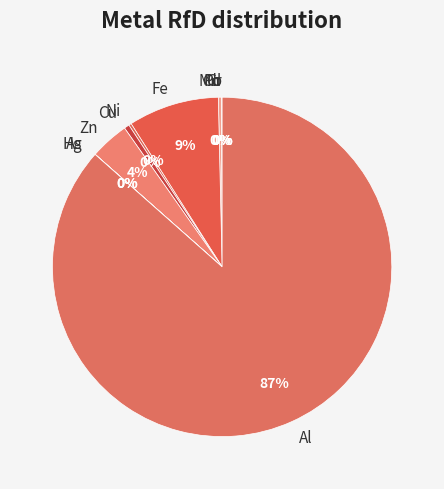

To the nearest percent, what is the average slice percentage?

9%